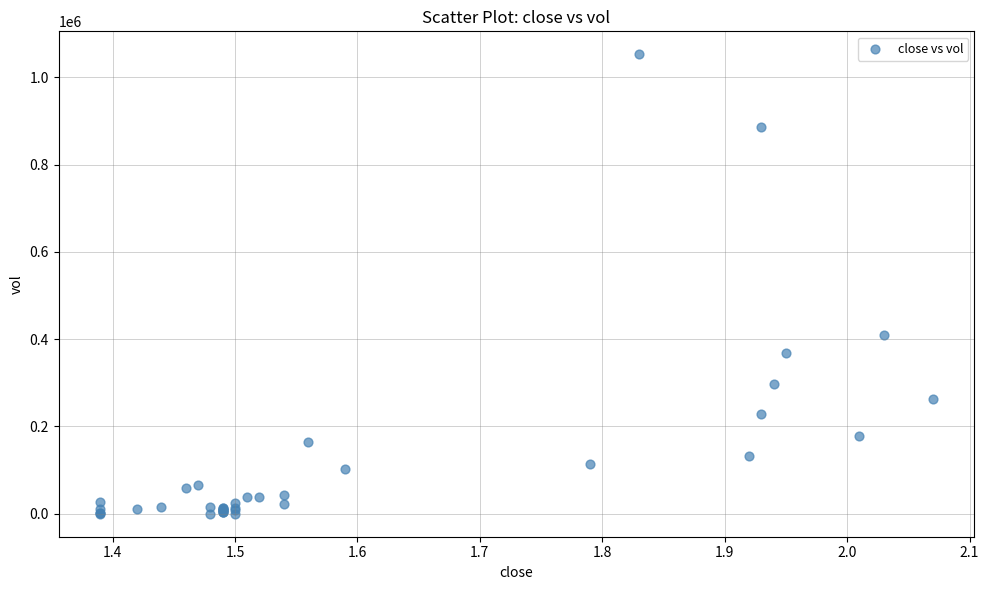

What Y value in the scatter plot is closest to 526450?

409000